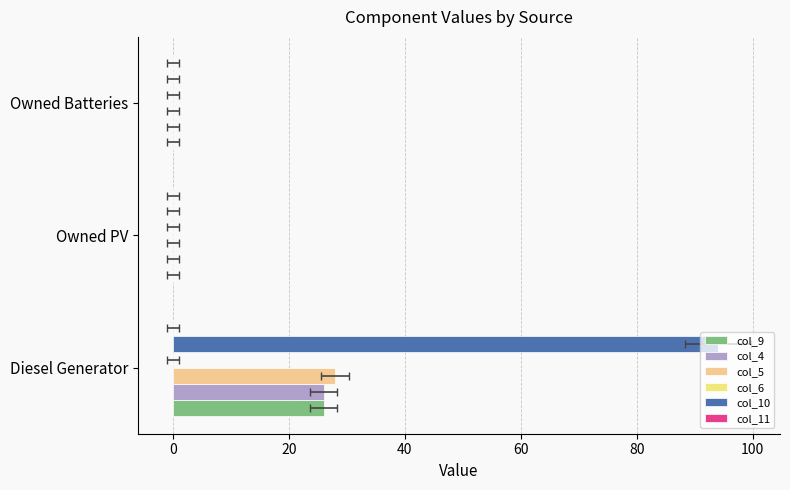

Count the col_5 values in the range 0 to 28.

3